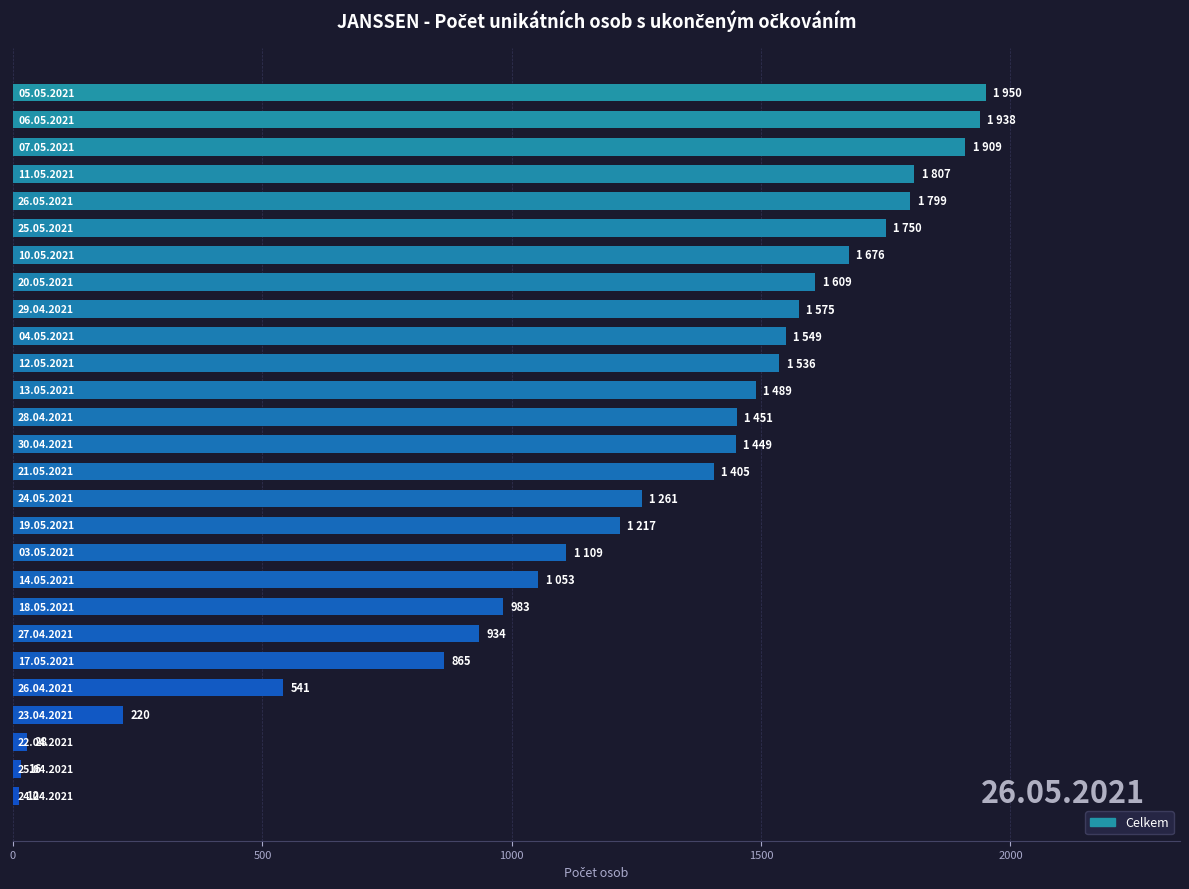

What is the greatest value displayed?

1950